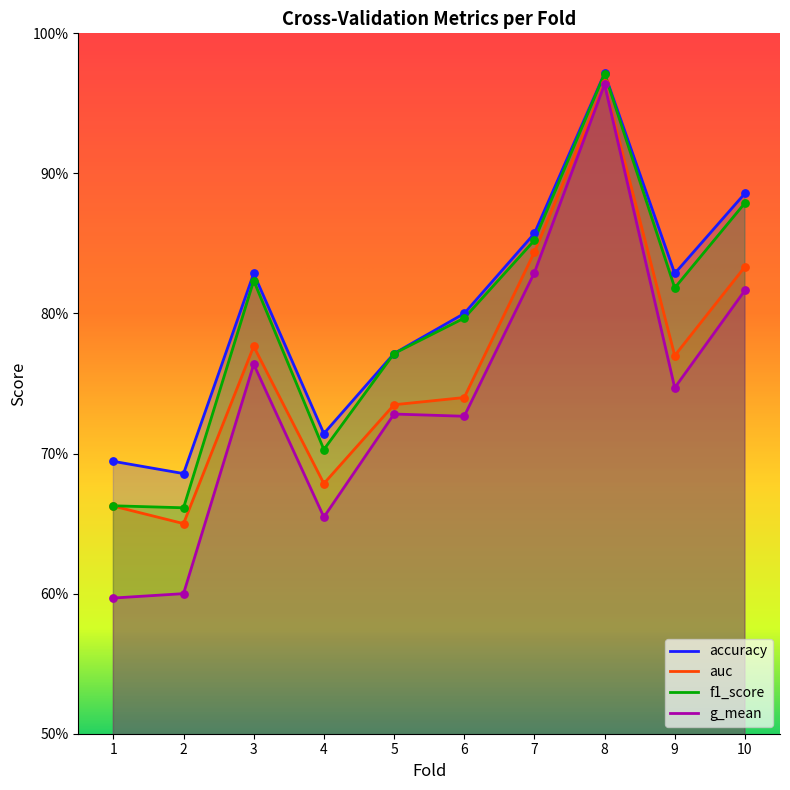

Which series has the largest total across all categories?

accuracy